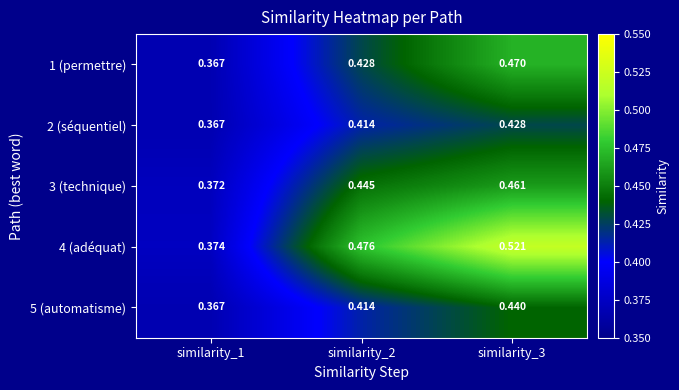

Is the value of 3 (technique) at similarity_2 greater than the value of 2 (séquentiel) at similarity_3?

Yes